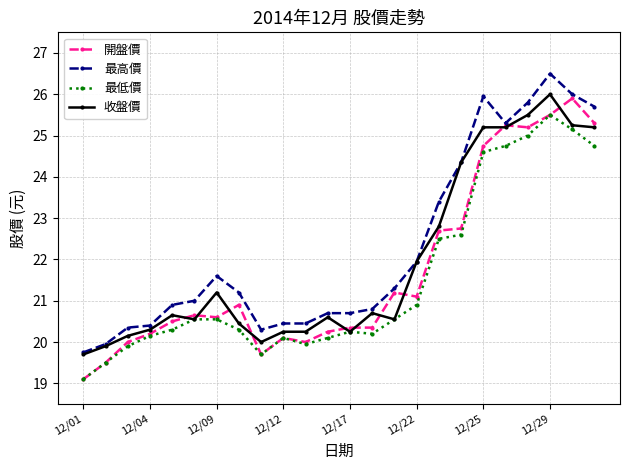

What is the value of the 最高價 point at the 1st from the left?

19.8